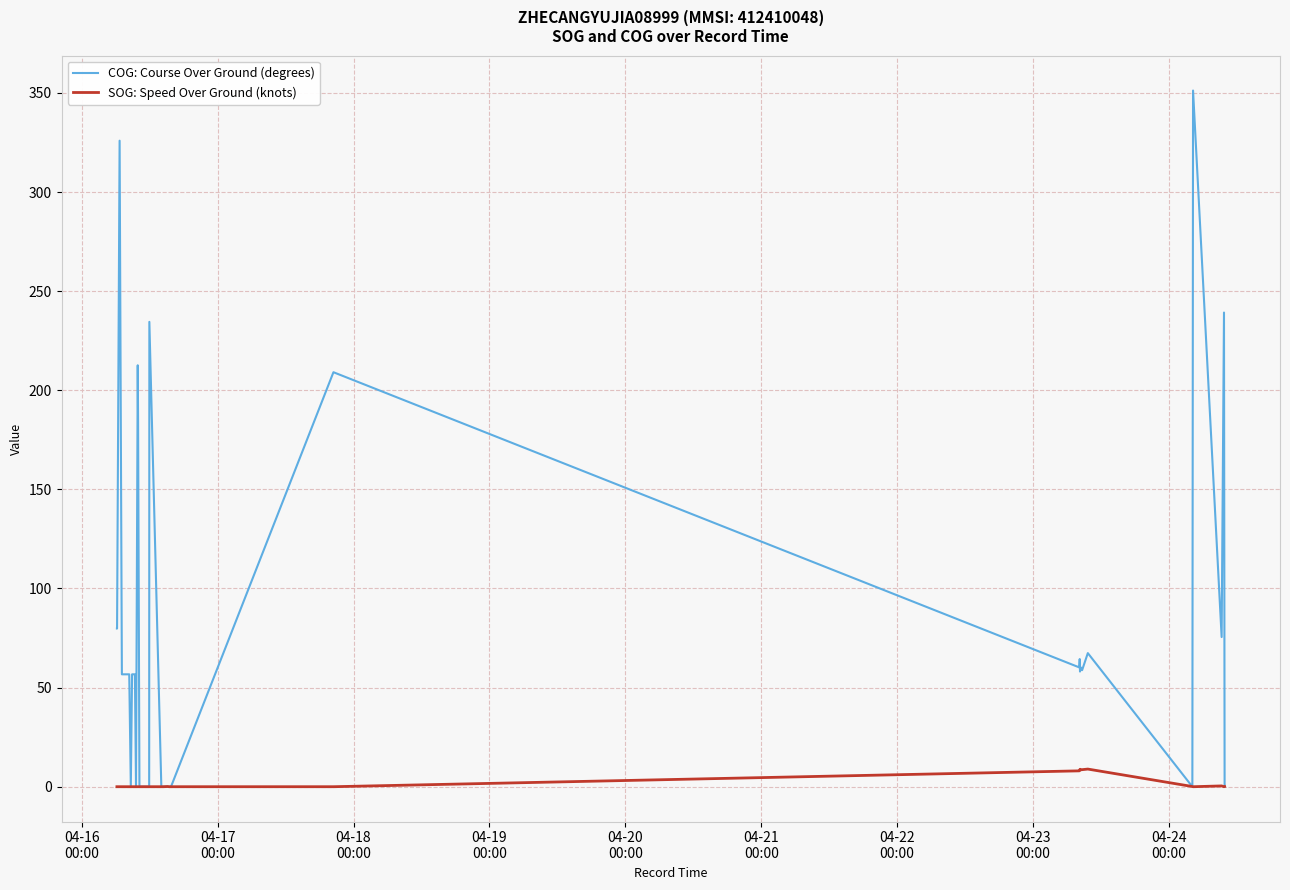

What is the difference between the second highest and second lowest values in the COG: Course Over Ground (degrees) series?

351.2